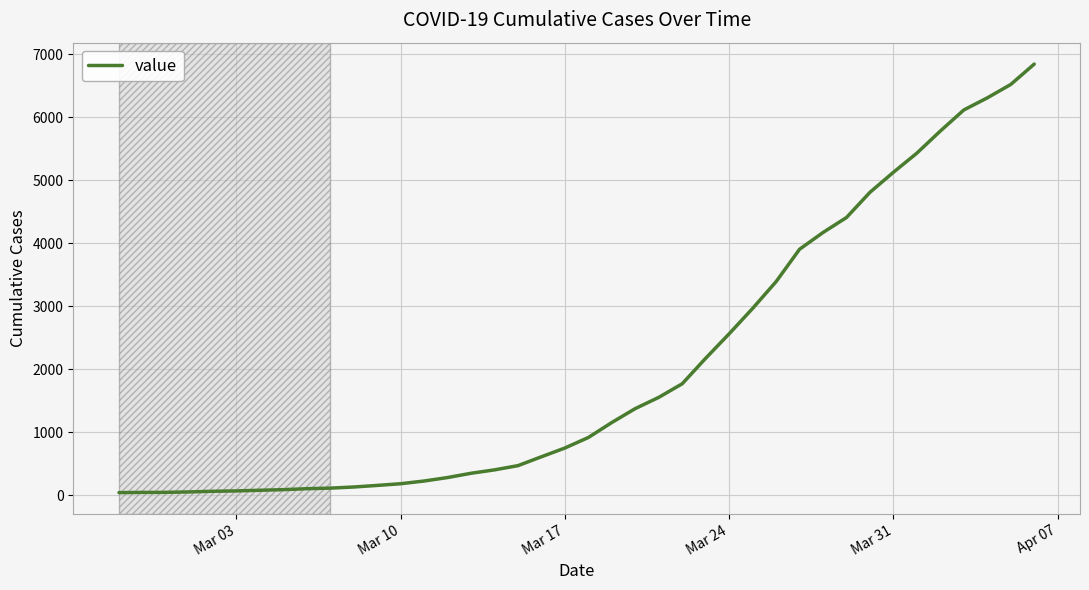

What is the maximum value shown in the chart?

6843